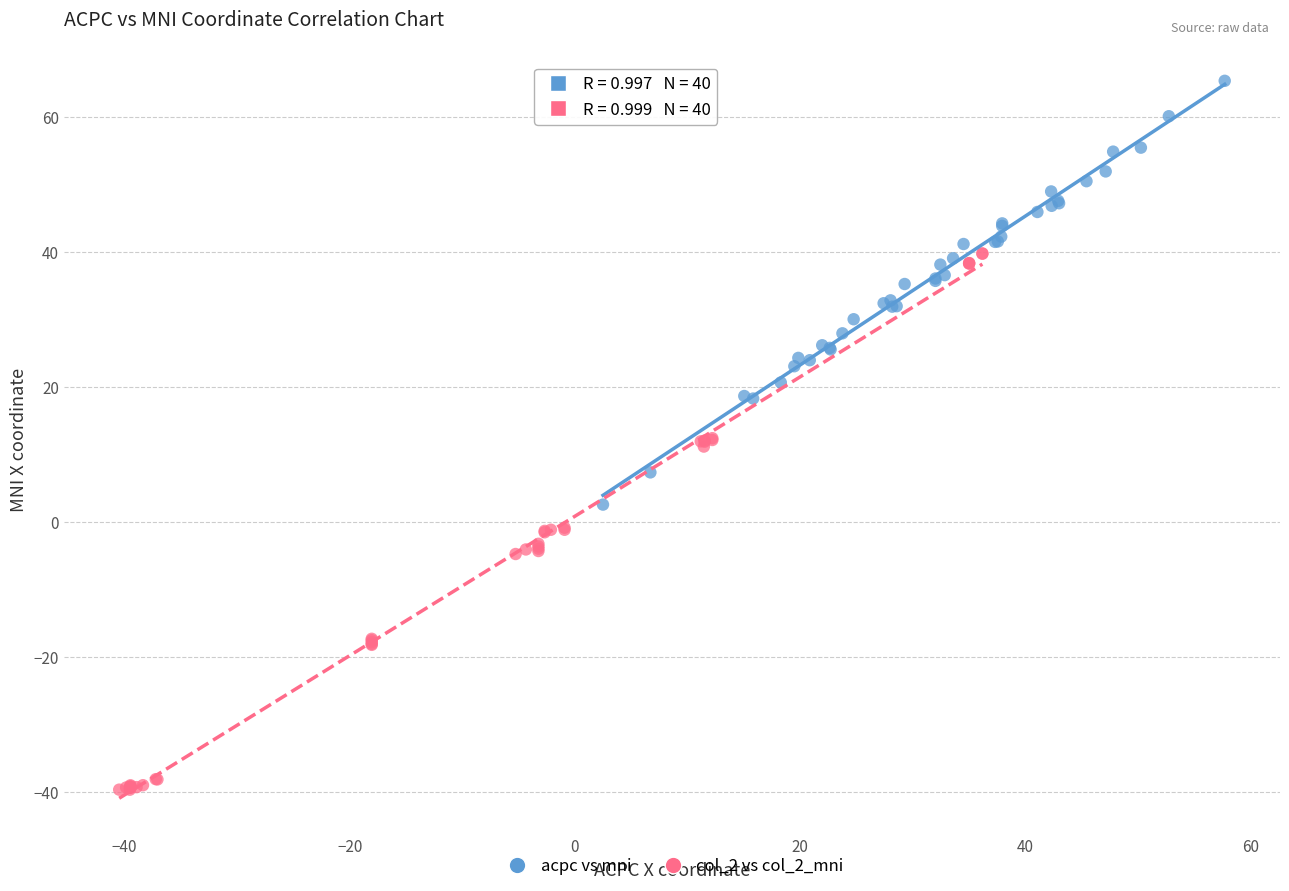

Which series reaches the maximum Y coordinate?

acpc vs mni